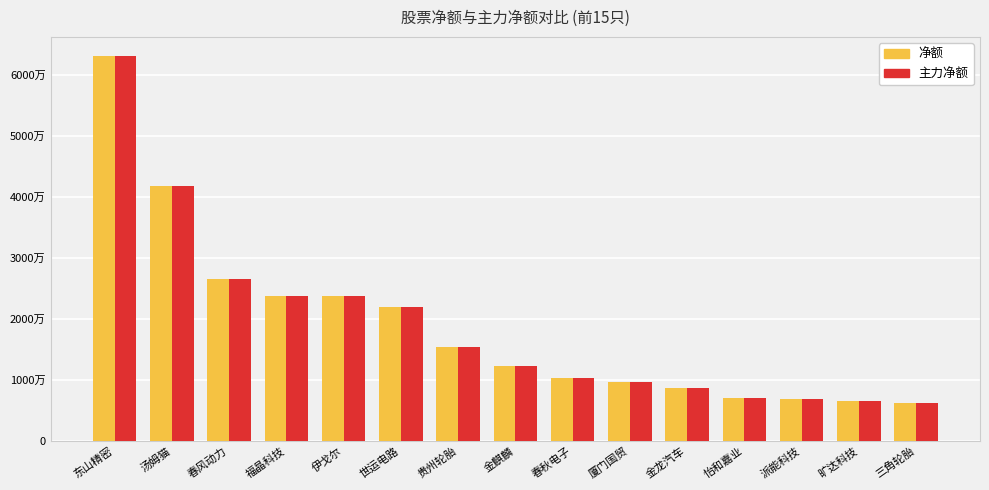

Does the chart contain stacked bars?

No